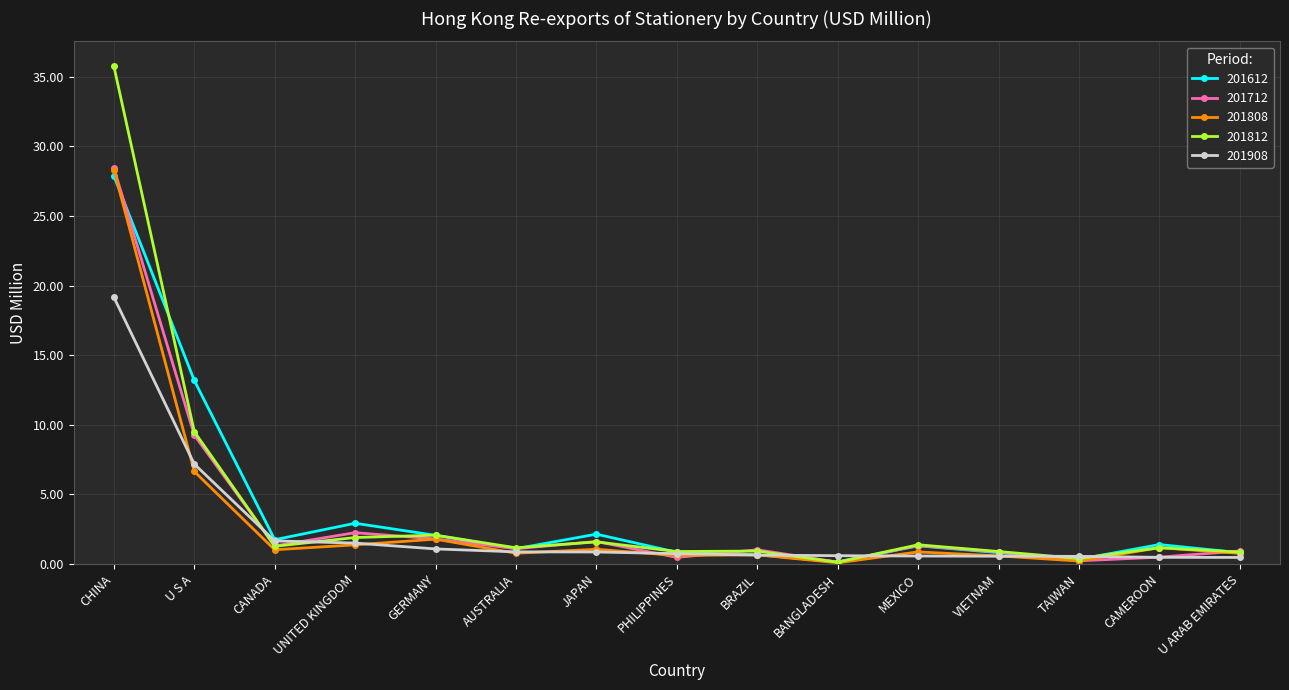

The 201712 series shows 1.3 at MEXICO. True or false?

True